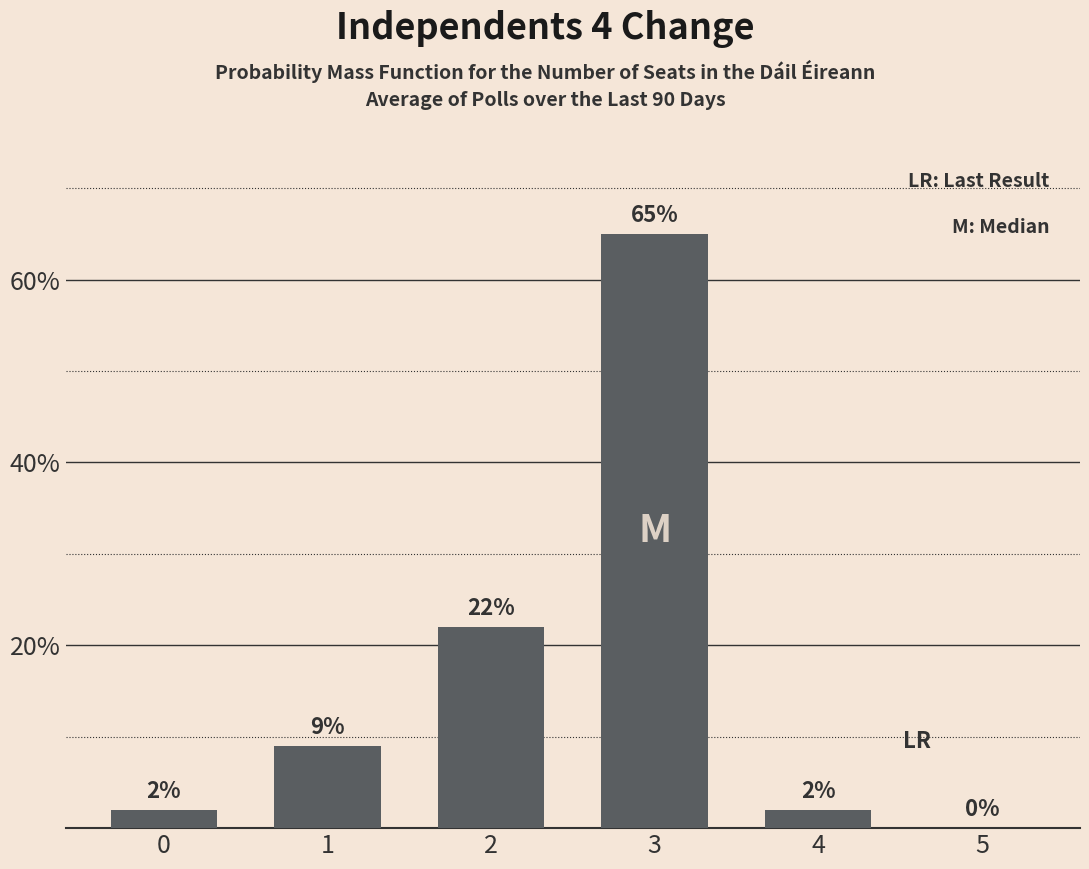

How many series are shown in this chart?

1